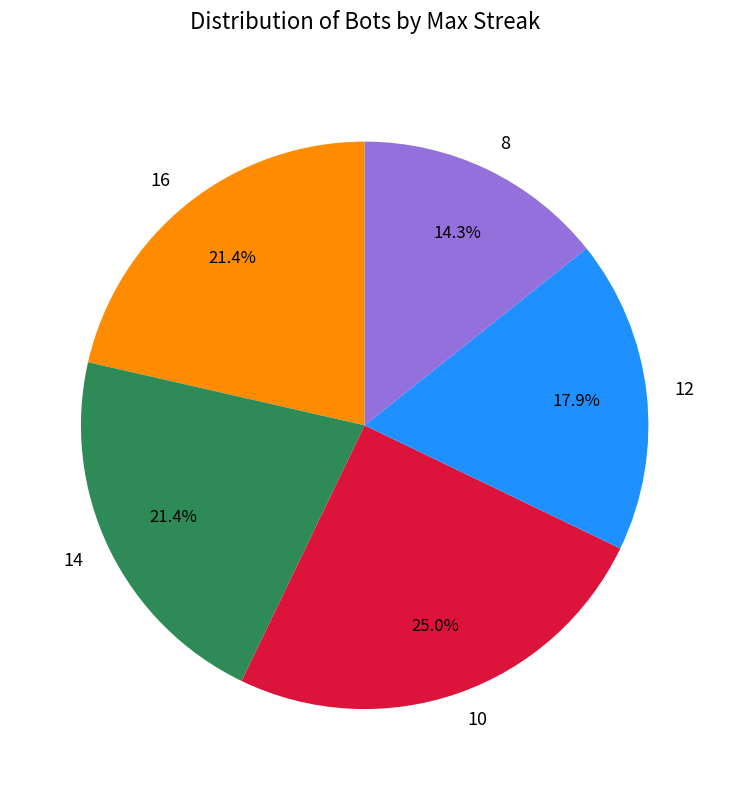

What portion of the pie excludes 12?

82.1%